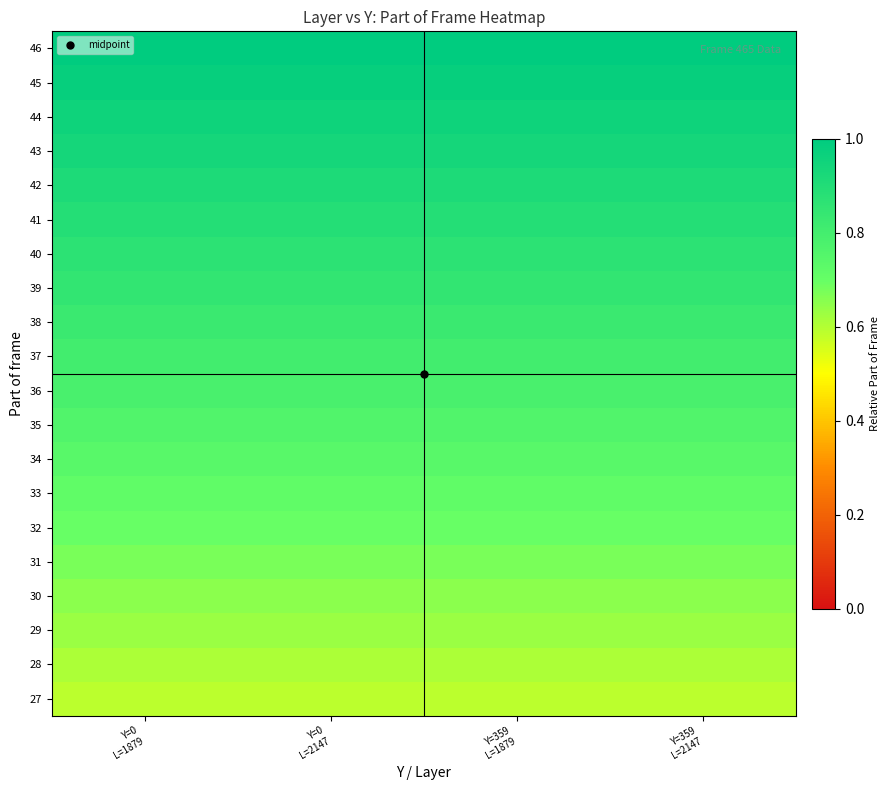

At how many categories does at least one series exceed 0?

4